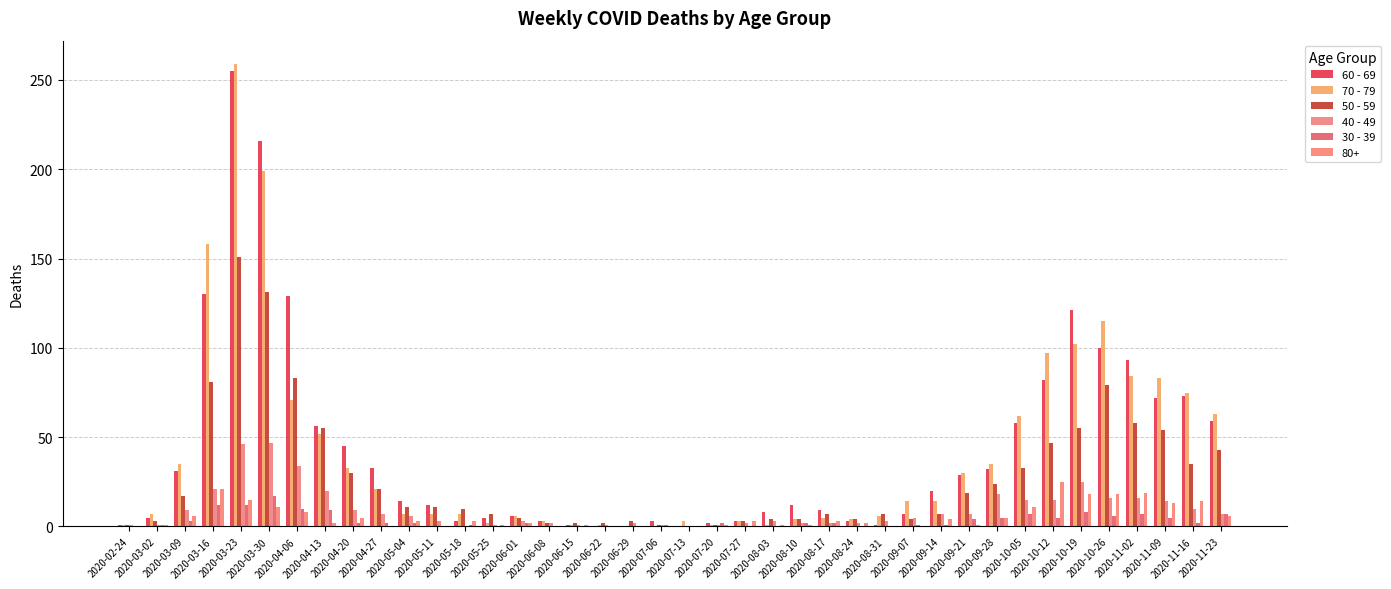

What is the sum of all 60 - 69 values?

1732